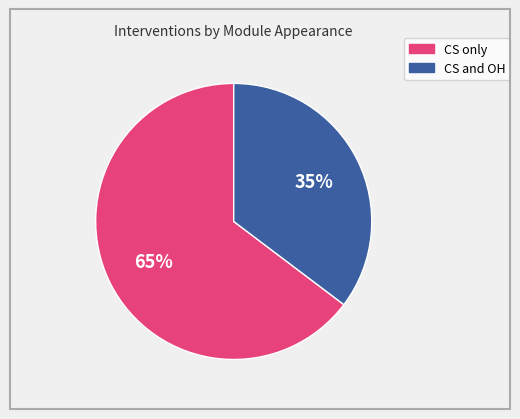

To the nearest percent, what portion does CS and OH represent?

35%